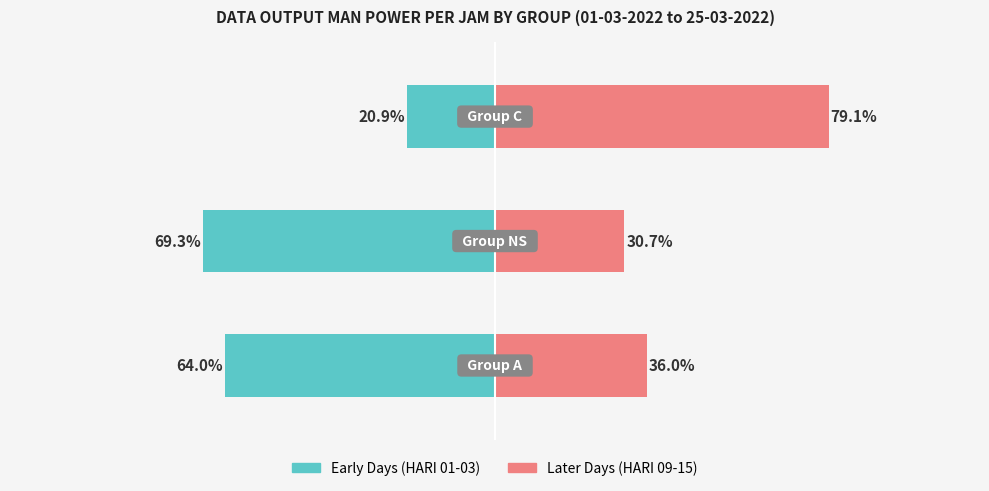

How many values in the HARI 13+15+09 (later days) series are below 36?

1